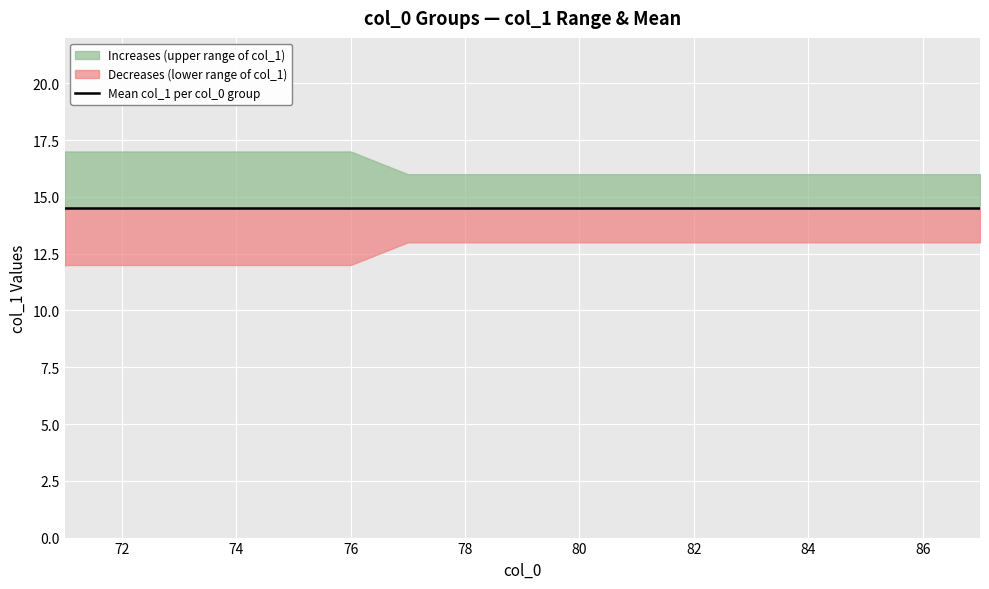

What is the approximate value of lower_band at 76?

12.0